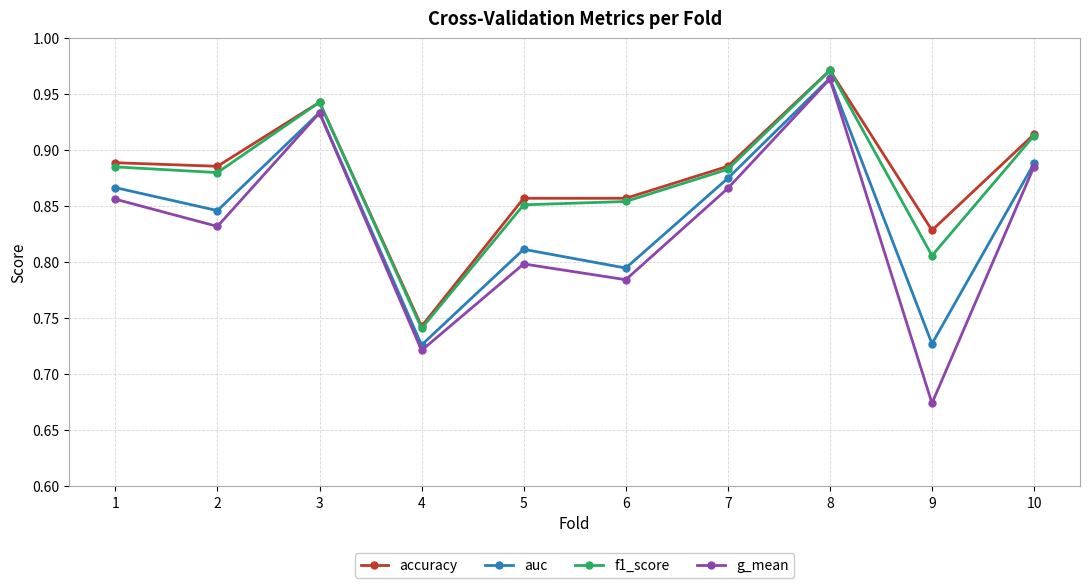

Which series has the largest range (max minus min)?

g_mean